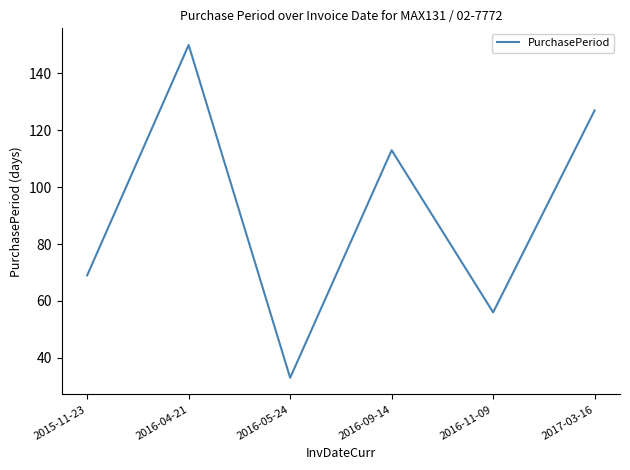

True or false: the data shows 56 at 2016-11-09.

True